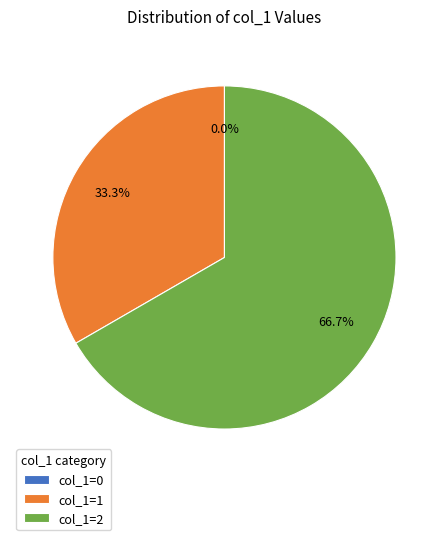

Is the sum of 1 and 2 greater than half?

Yes